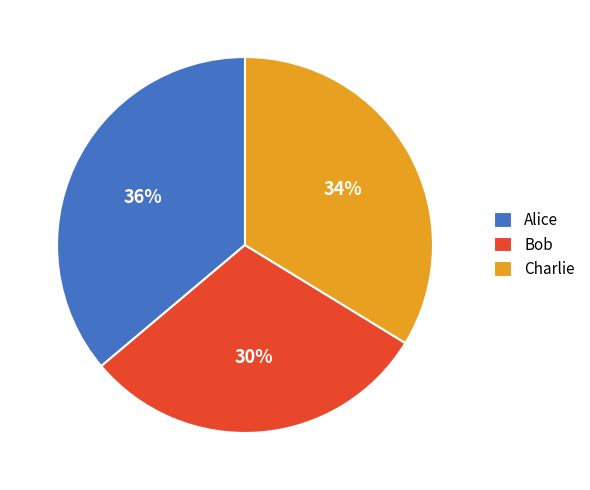

Is it true that Charlie is 20% of the pie?

False